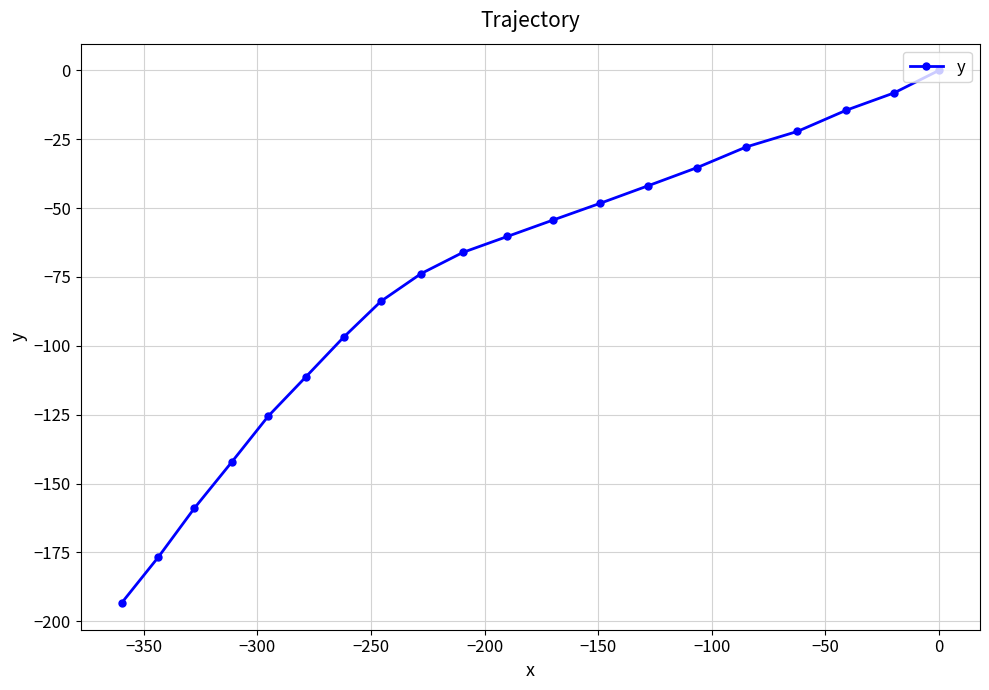

How many lines are shown in the chart?

1